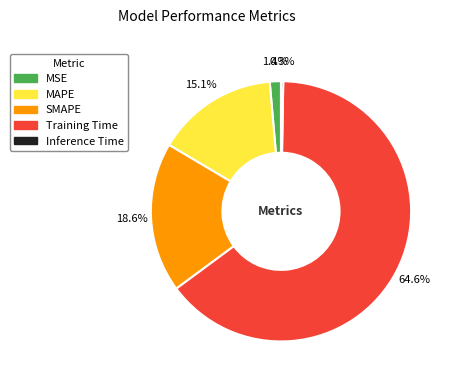

To the nearest percent, what is the difference between the largest and smallest slice percentages?

64%